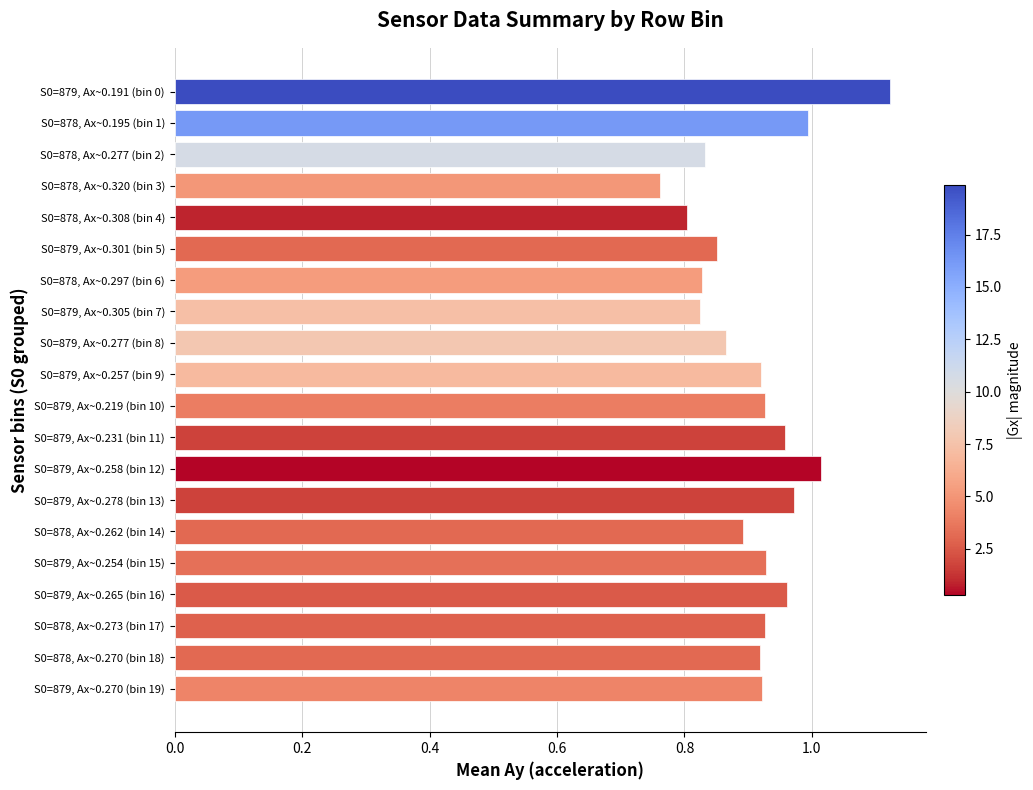

What is the label of the 16th bar from the top?

S0=879, Ax~0.254 (bin 15)